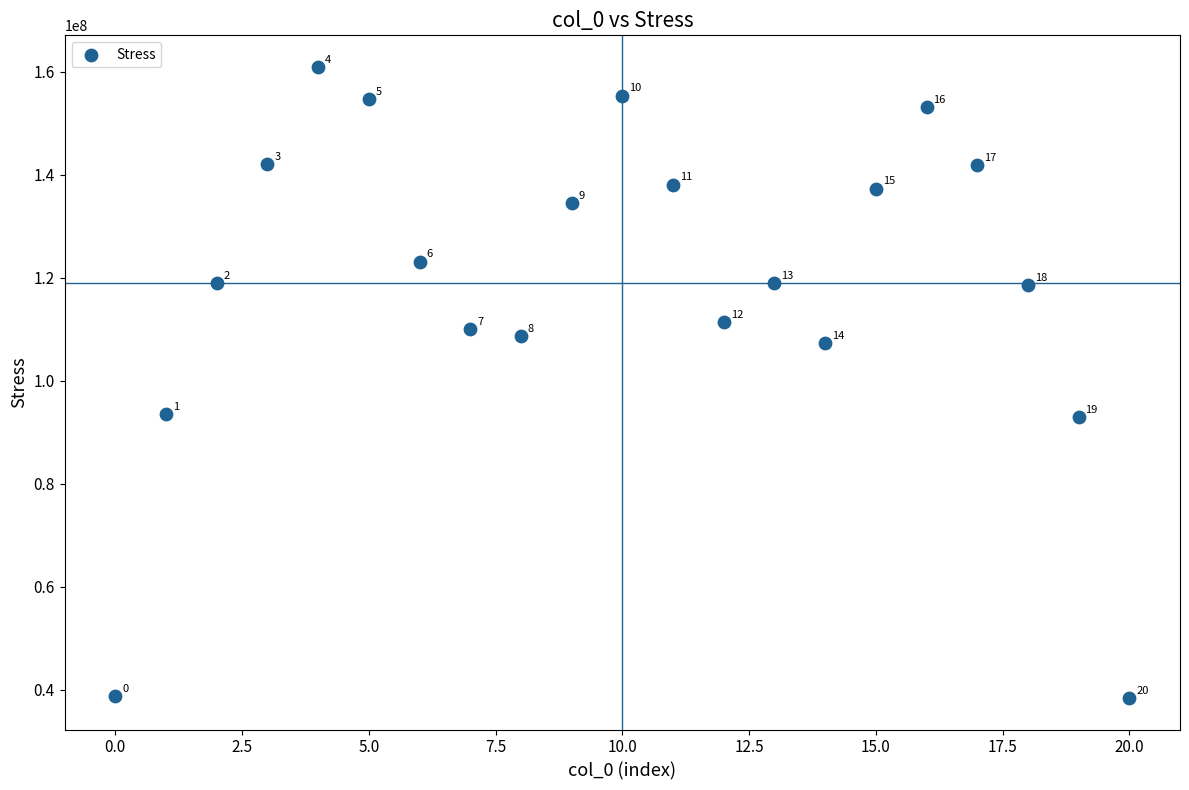

What Y value in the scatter plot is closest to 99688442?

93496854.9